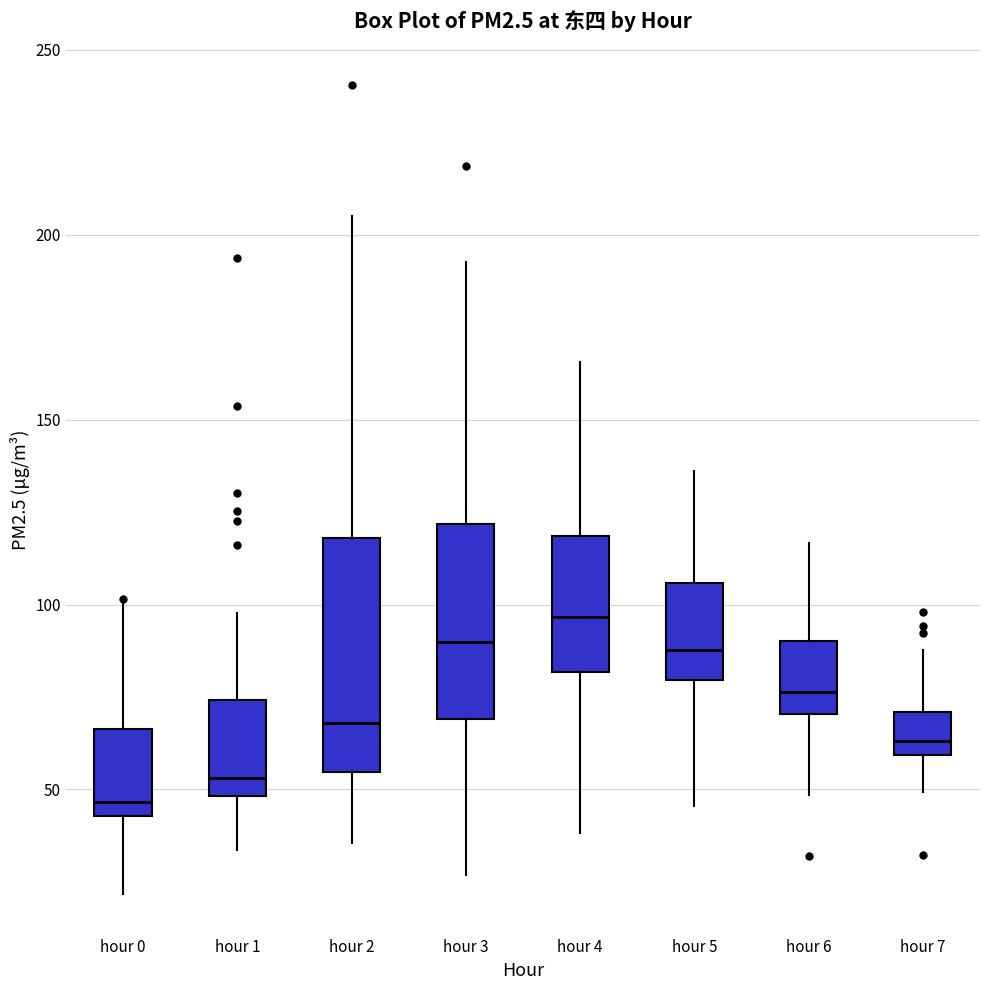

Reading left to right, transcribe this box plot: for each box, give where its median line is, the range the box spans, and where its two whiskers end, as read against the y-axis. The values are not printed on the chart, so give them approximately, as read against the axis.

hour 0: median 45 (just above the box's lower edge), box 45 to 65, whiskers 20 to 100
hour 1: median 55, box 50 to 75, whiskers 35 to 100
hour 2: median 70, box 55 to 120, whiskers 35 to 205
hour 3: median 90, box 70 to 120, whiskers 25 to 195
hour 4: median 95, box 80 to 120, whiskers 40 to 165
hour 5: median 90, box 80 to 105, whiskers 45 to 135
hour 6: median 75, box 70 to 90, whiskers 50 to 115
hour 7: median 65, box 60 to 70, whiskers 50 to 90